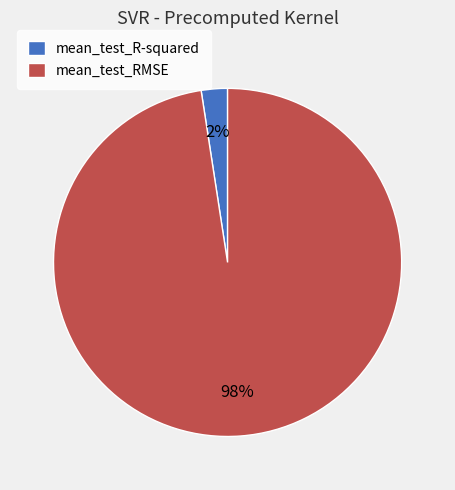

Count the number of slices in the pie.

2